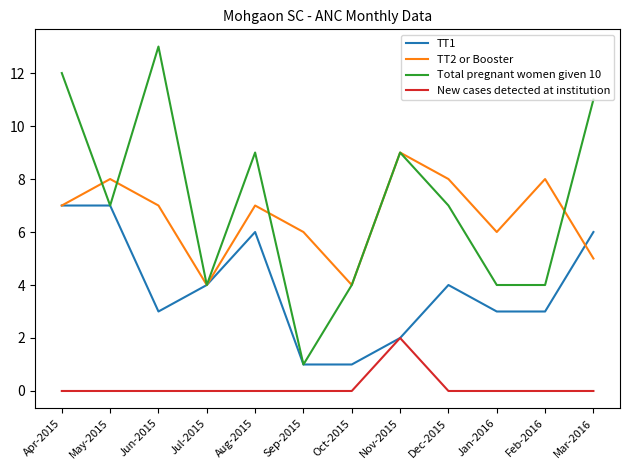

True or false: TT2 or Booster and New cases detected at institution cross at least once.

False